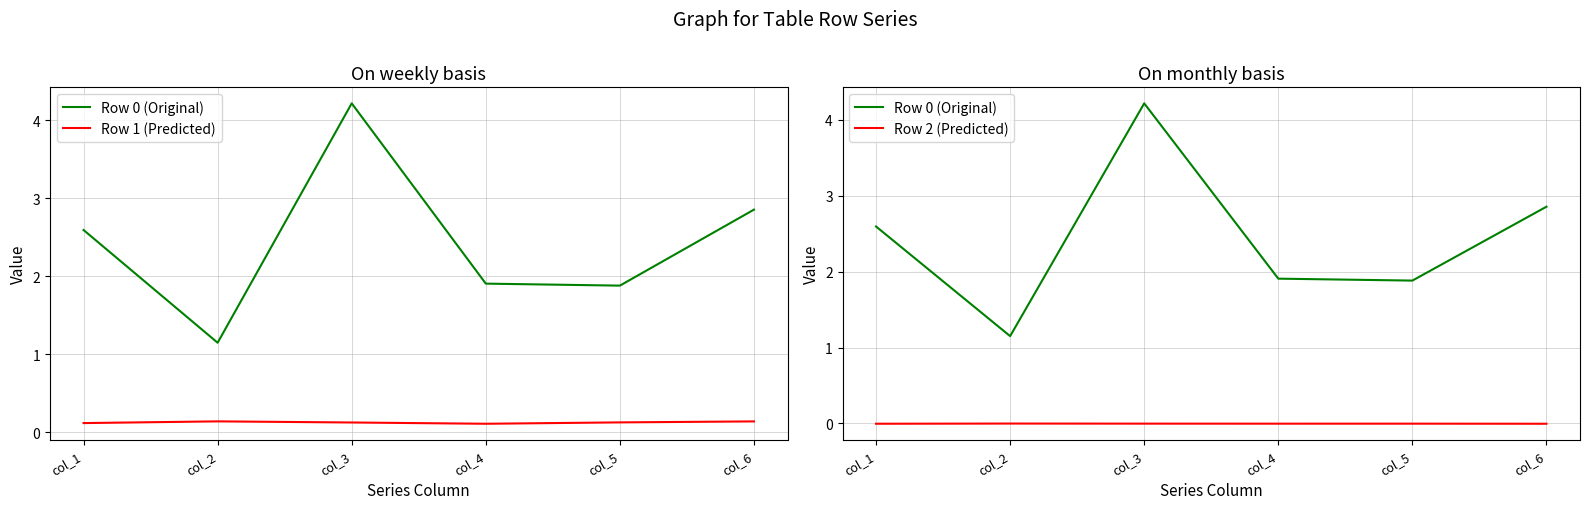

What are all the series names shown in the legend?

Row 0 (Original), Row 1 (Predicted), Row 2 (Predicted)